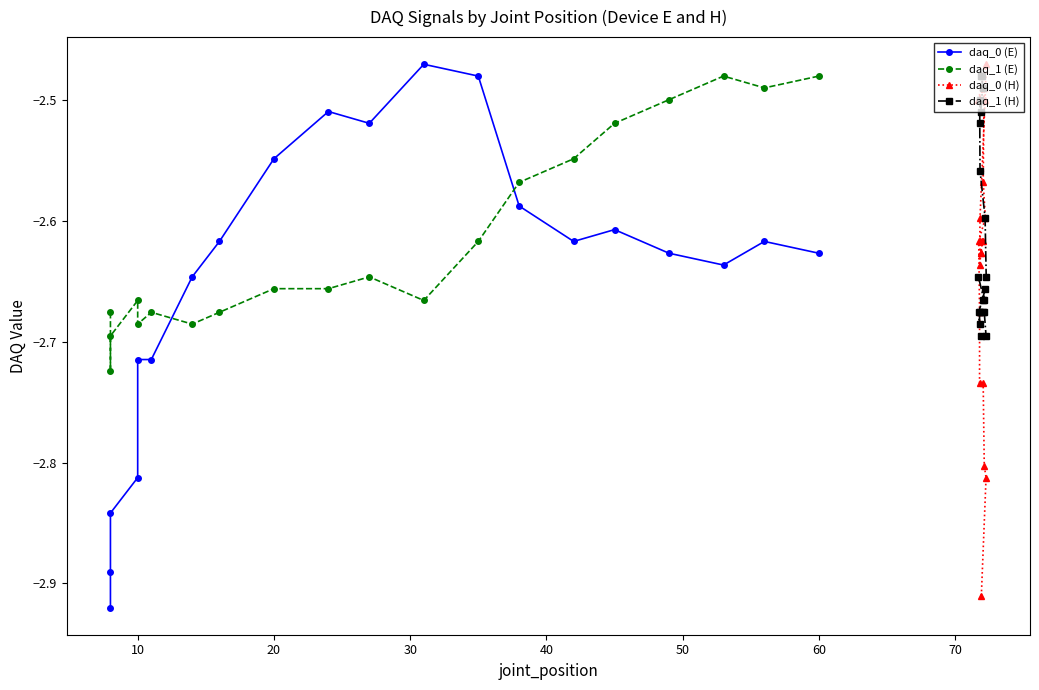

The daq_0 (E) series shows -4.1 at 12. True or false?

False